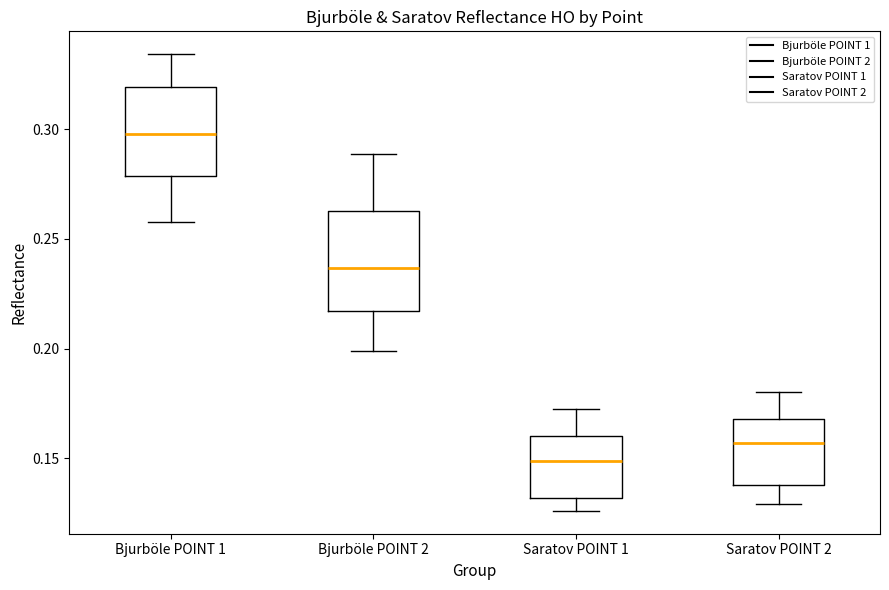

Reading left to right, transcribe this box plot: for each box, give where its median line is, the range the box spans, and where its two whiskers end, as read against the y-axis. The values are not printed on the chart, so give them approximately, as read against the axis.

Bjurböle POINT 1: median 0.300, box 0.280 to 0.320, whiskers 0.260 to 0.335
Bjurböle POINT 2: median 0.235, box 0.215 to 0.265, whiskers 0.200 to 0.290
Saratov POINT 1: median 0.150, box 0.130 to 0.160, whiskers 0.125 to 0.175
Saratov POINT 2: median 0.155, box 0.140 to 0.170, whiskers 0.130 to 0.180